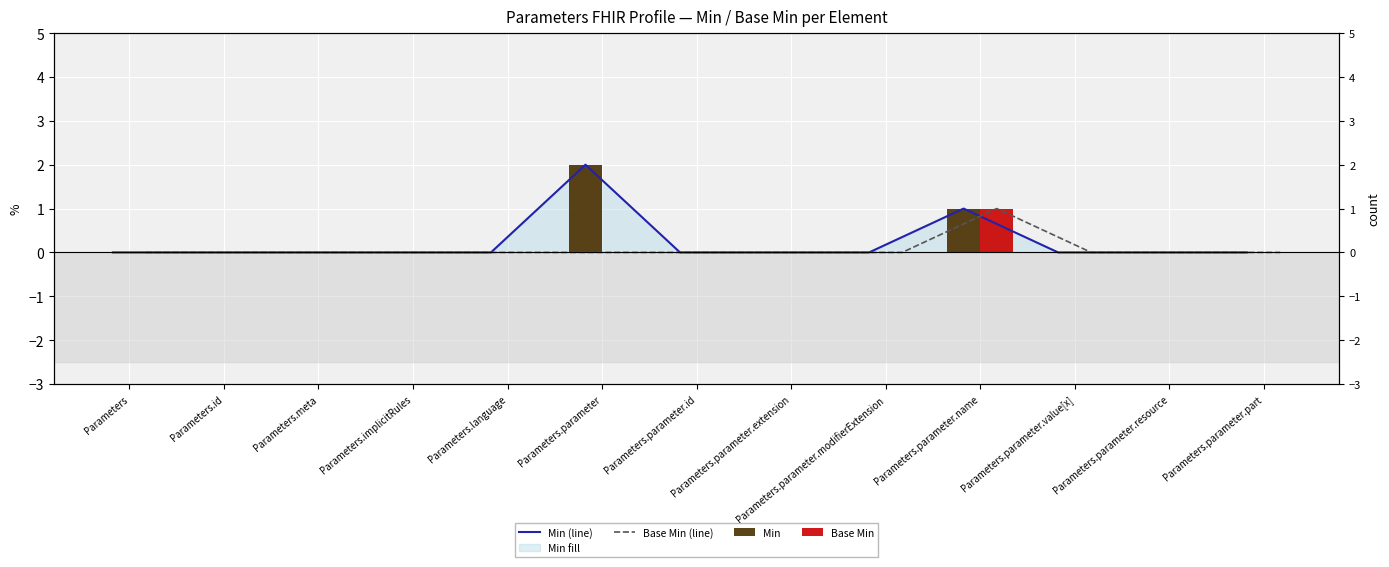

What is the label of the 10th bar from the right?

Parameters.implicitRules